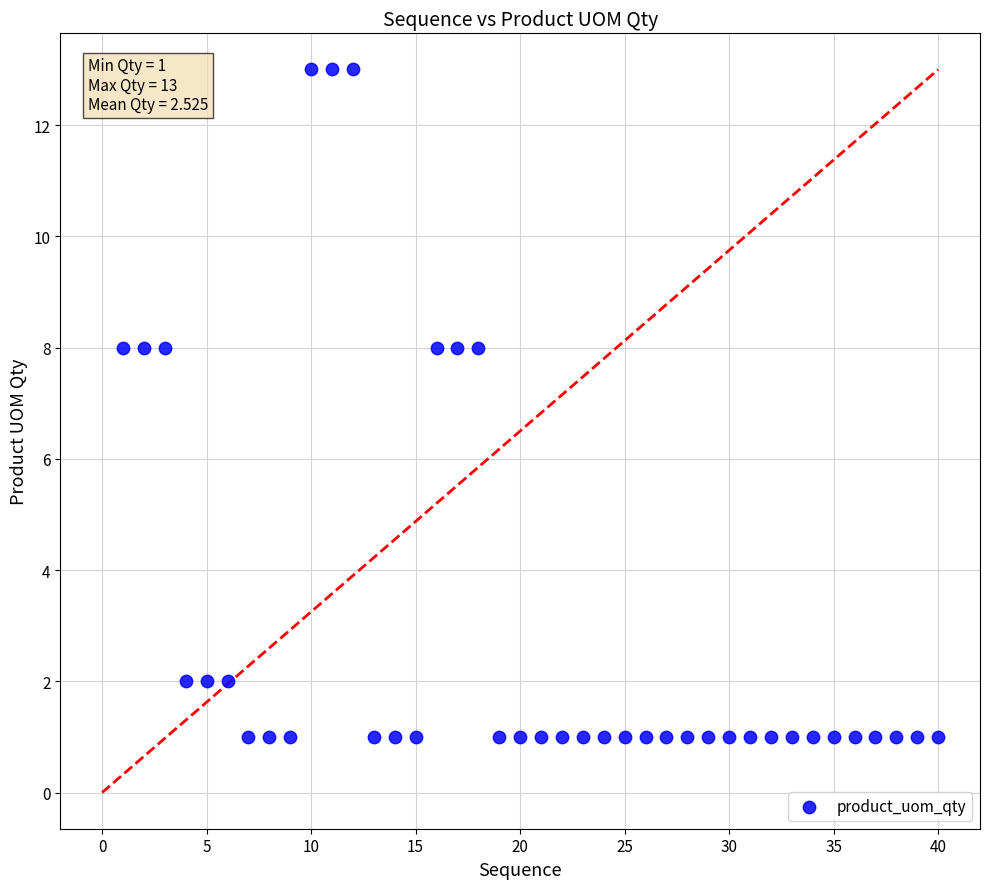

What is the range of X values (max minus min)?

39